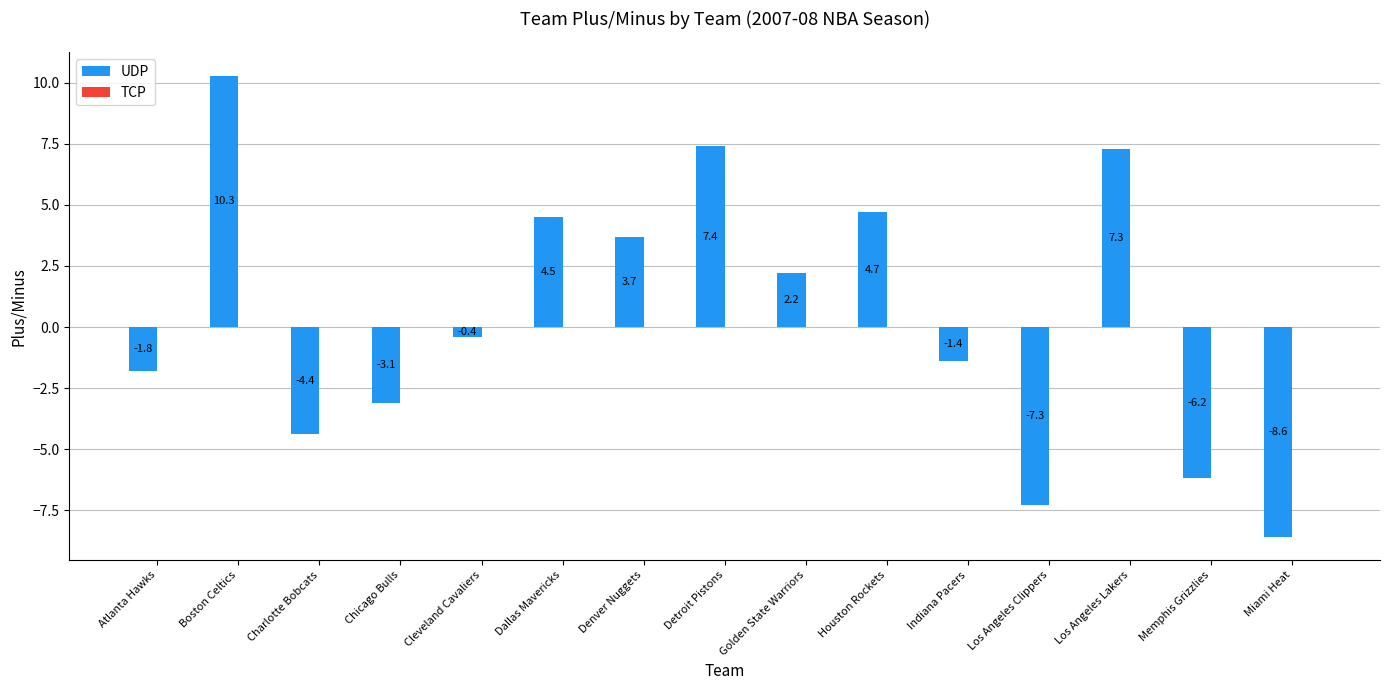

What is the average value?

0.5